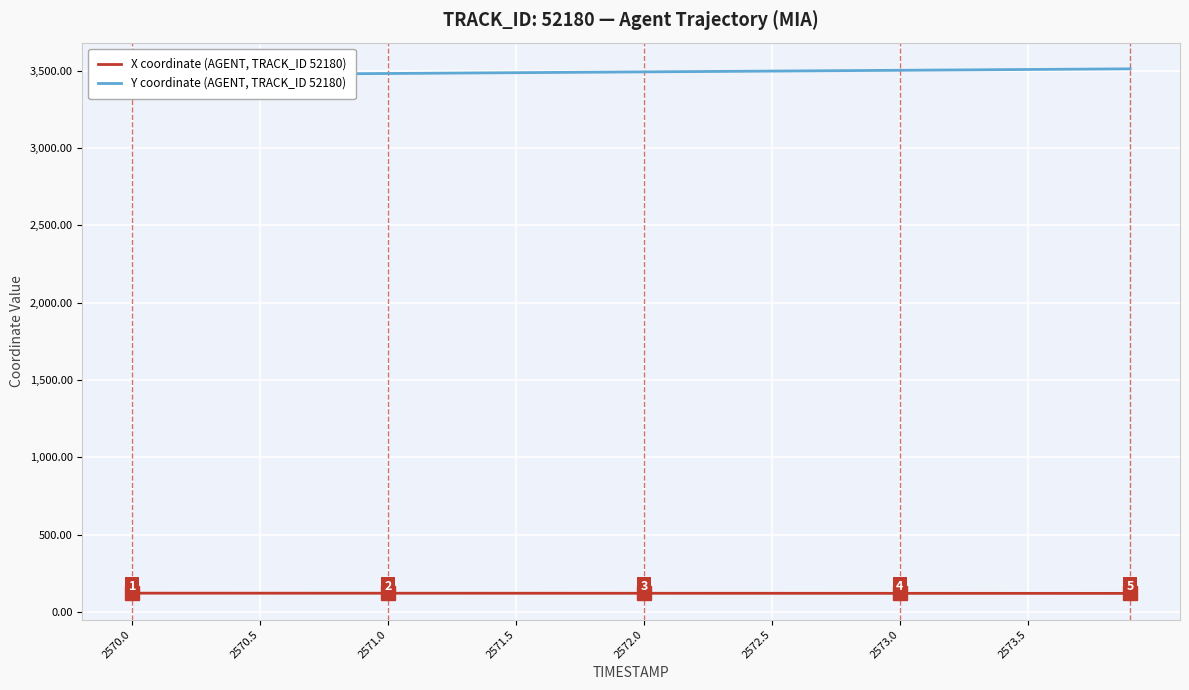

Which series has the largest range (max minus min)?

Y coordinate (AGENT, TRACK_ID 52180)